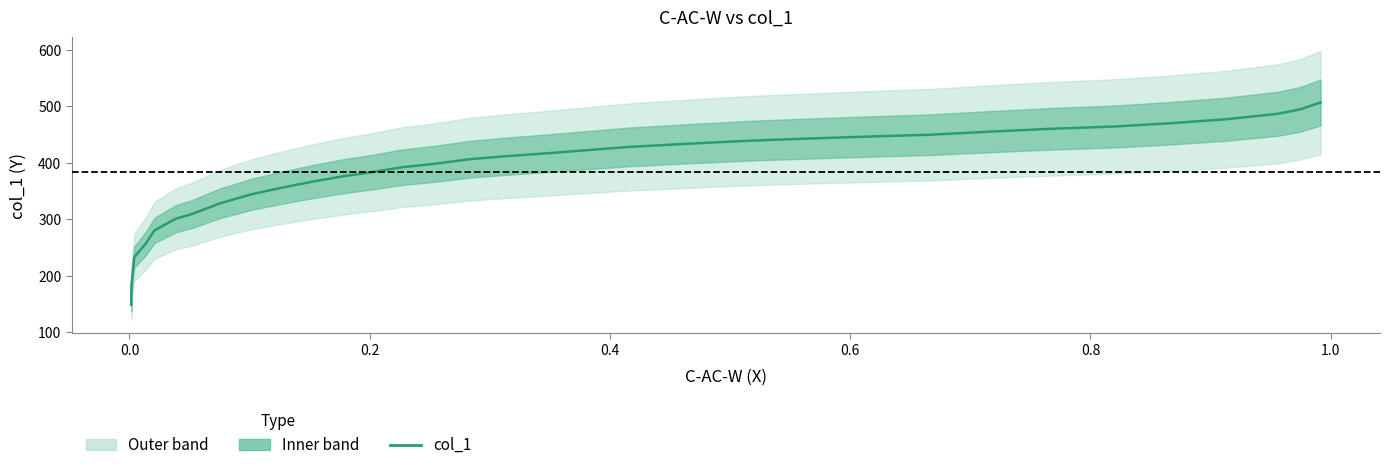

The chart shows a value of 302.5 at 21. True or false?

False